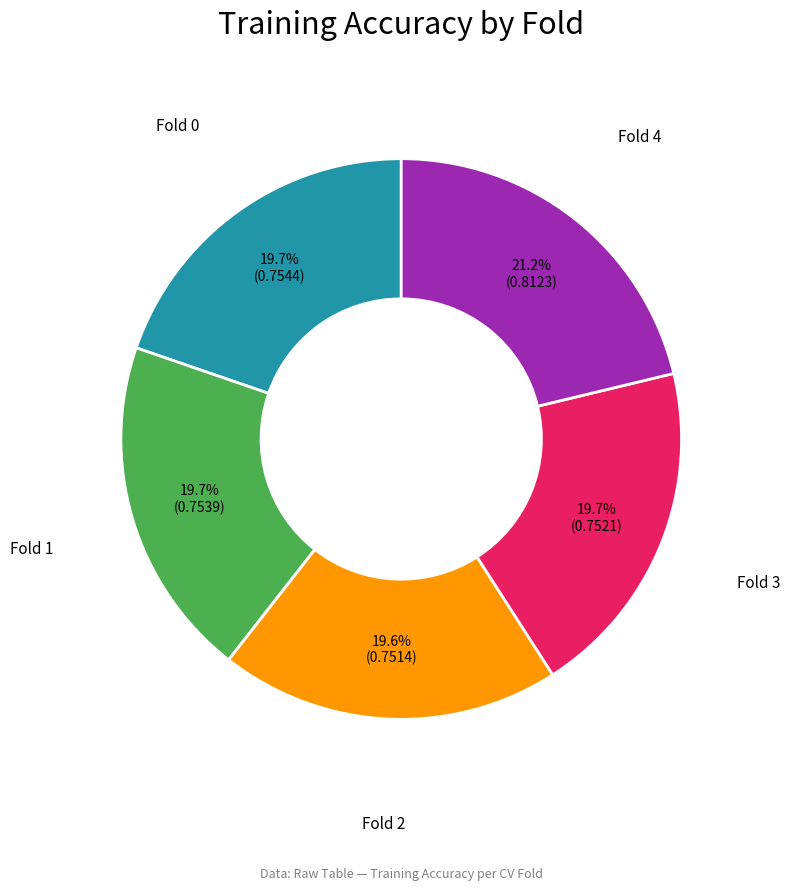

Does any single category account for the majority?

No